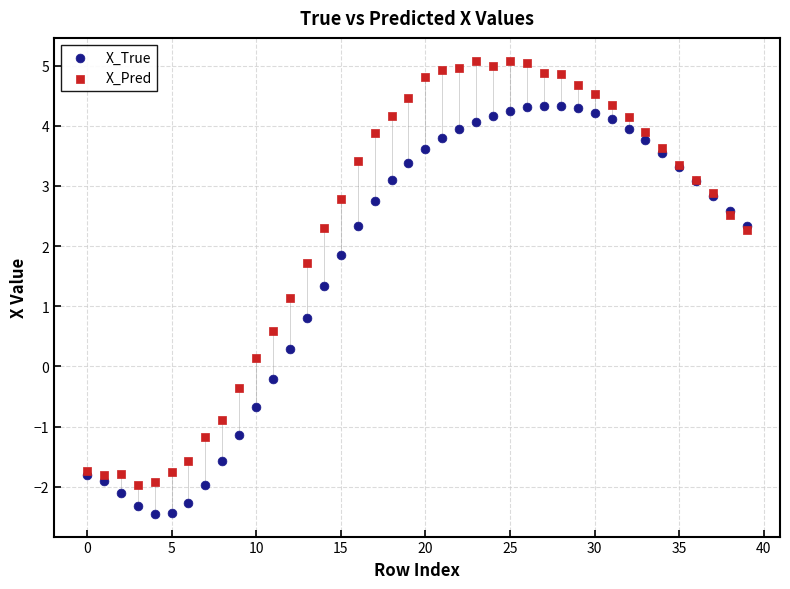

Which series has the largest Y range (max minus min)?

X_Pred